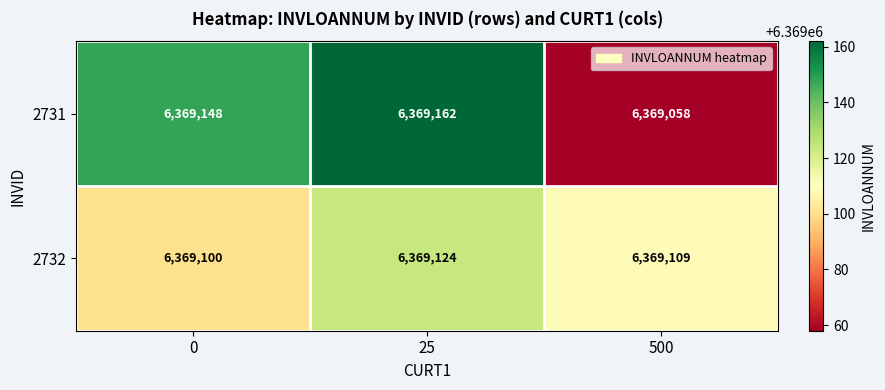

List the series in order of their overall mean, highest first.

2731, 2732